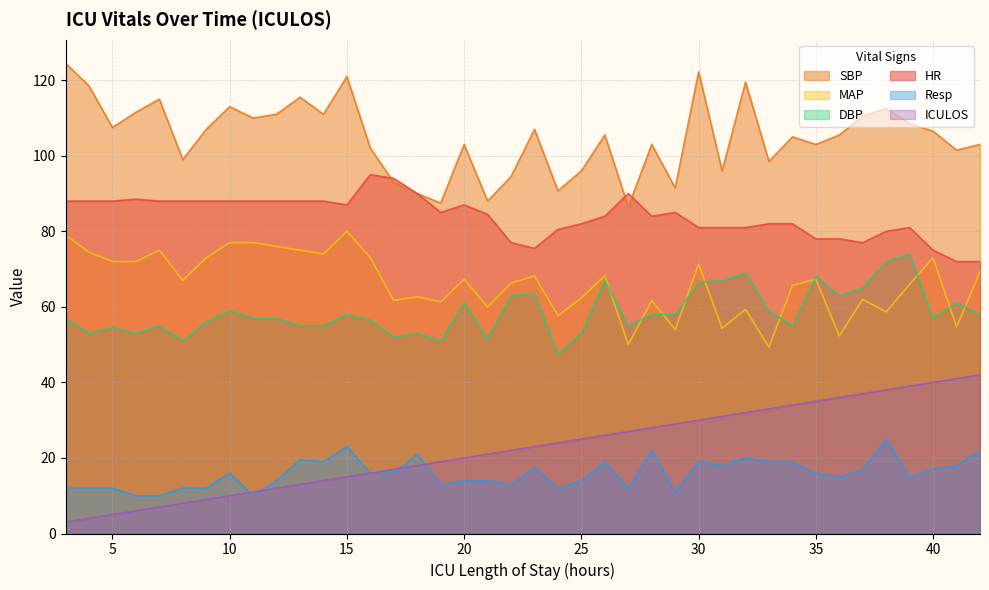

What is the spread (max minus min) of values at 41?

83.5